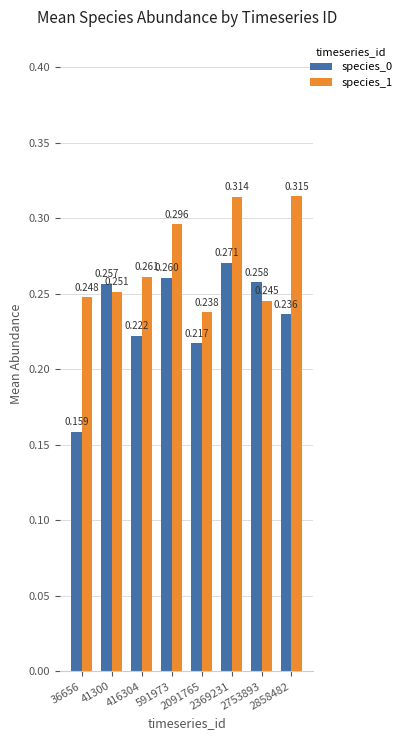

The species_0 series shows 0.1 at 36656. True or false?

False